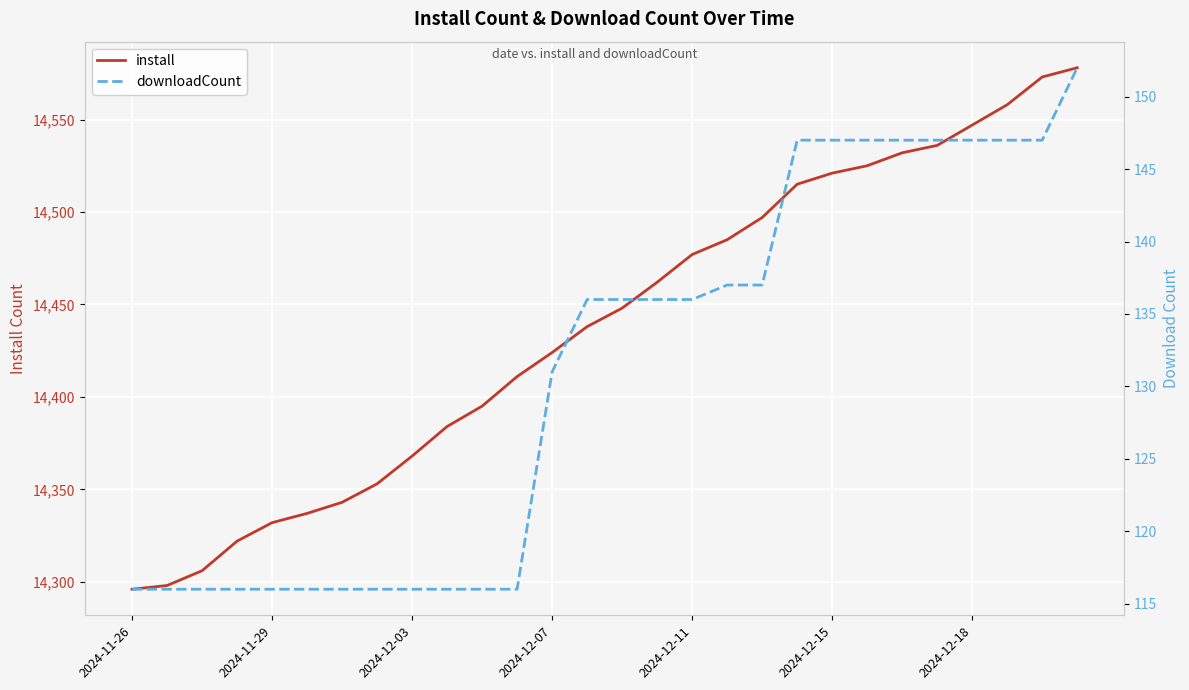

How many lines are shown in the chart?

2